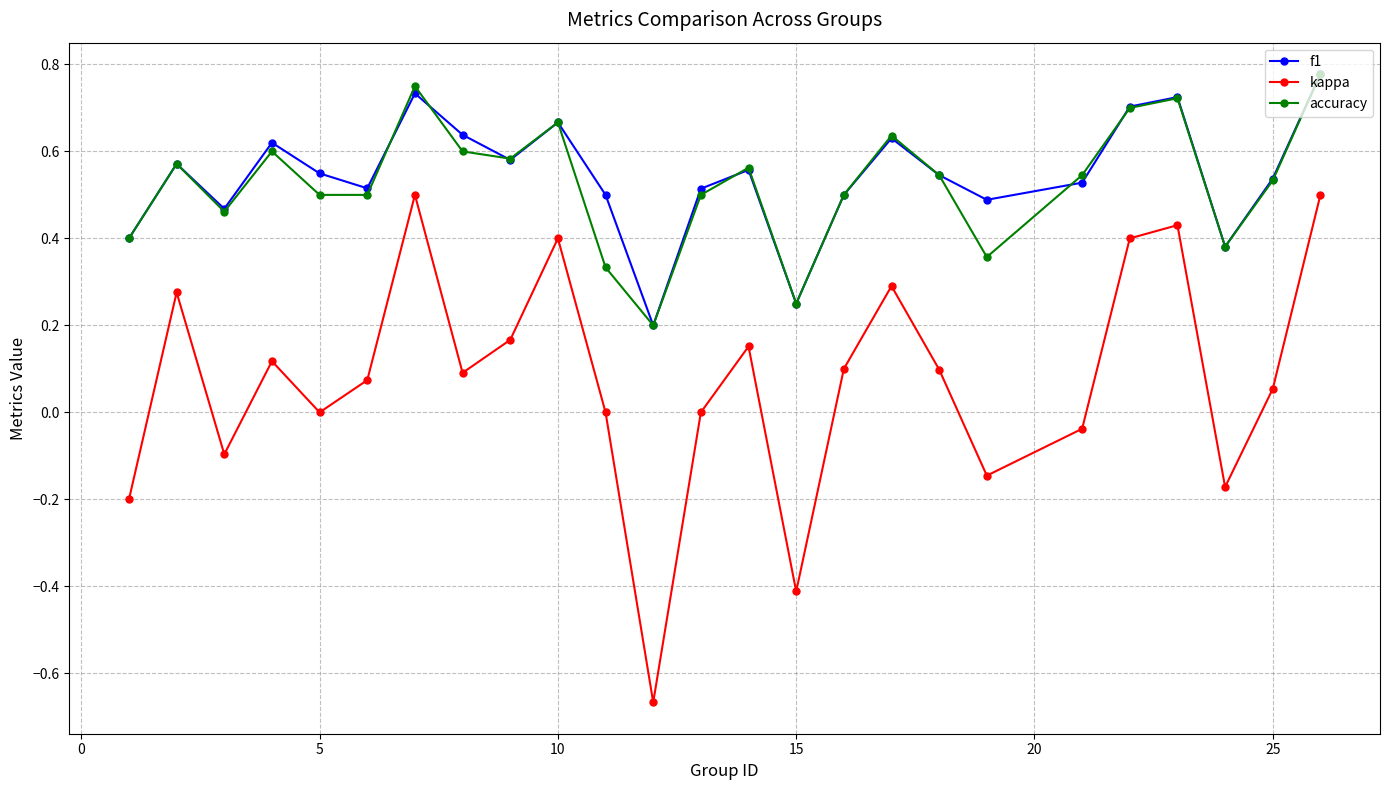

Which series has the largest range (max minus min)?

kappa